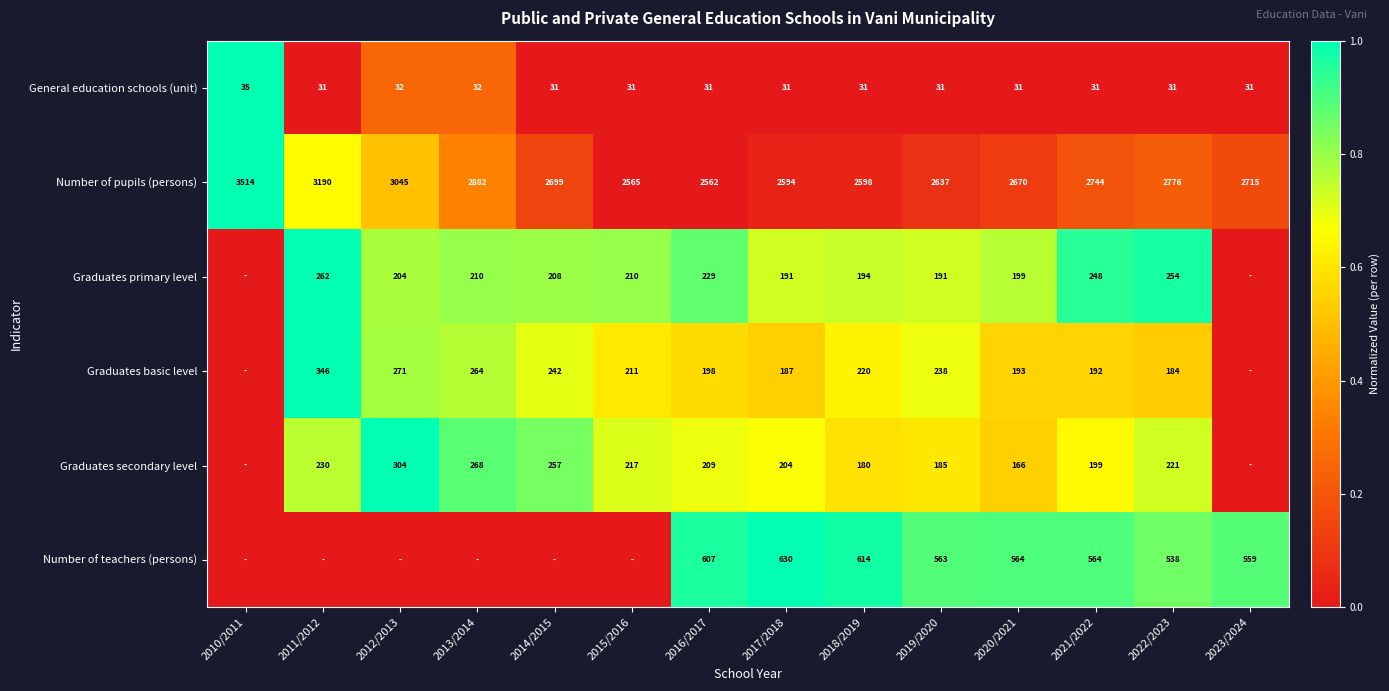

What value does the General education schools (unit) series have at 2015/2016?

31